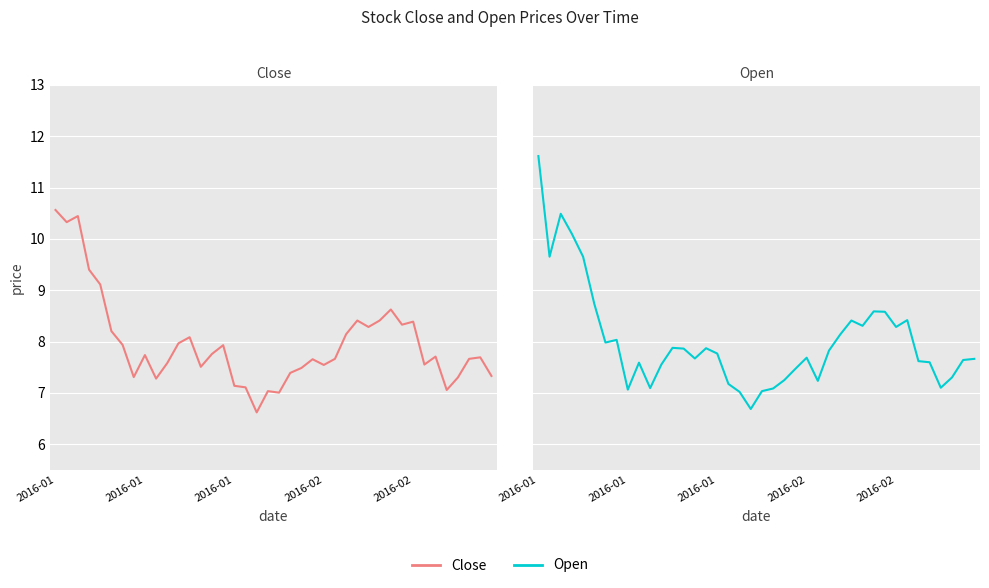

Rank the series by their maximum value, from highest to lowest.

Open, Close